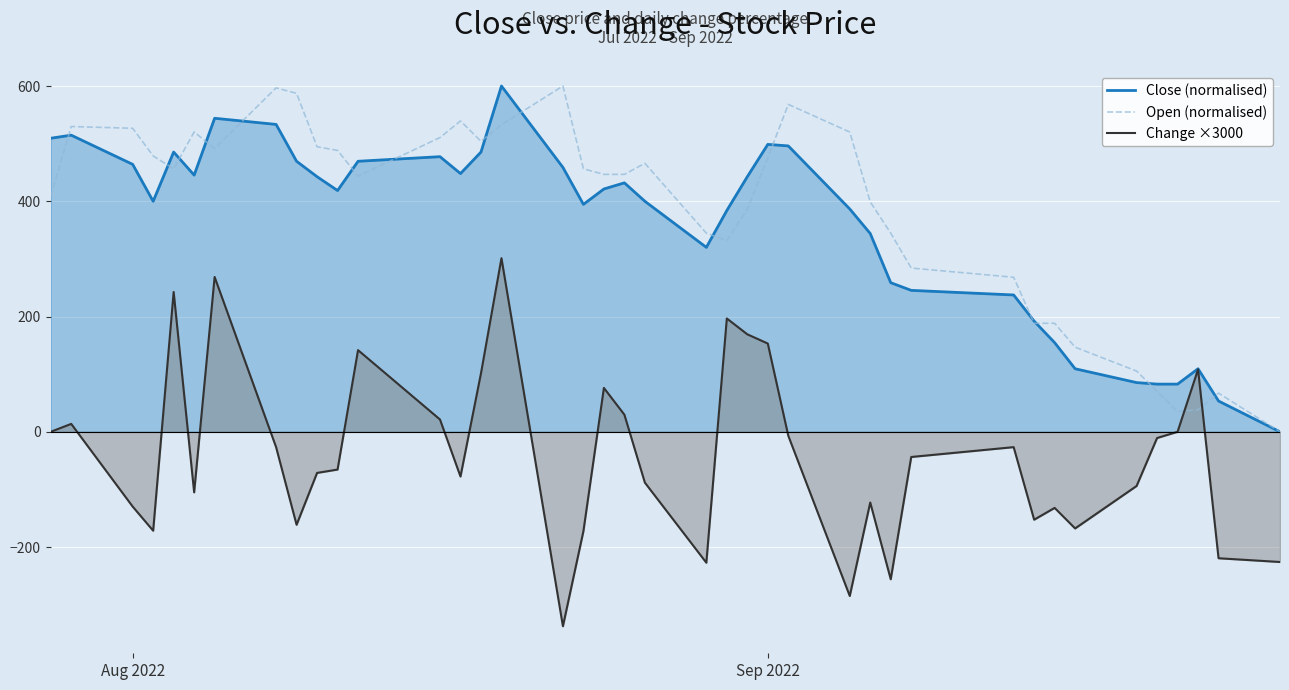

What is the maximum value for Open (normalised)?

600.0